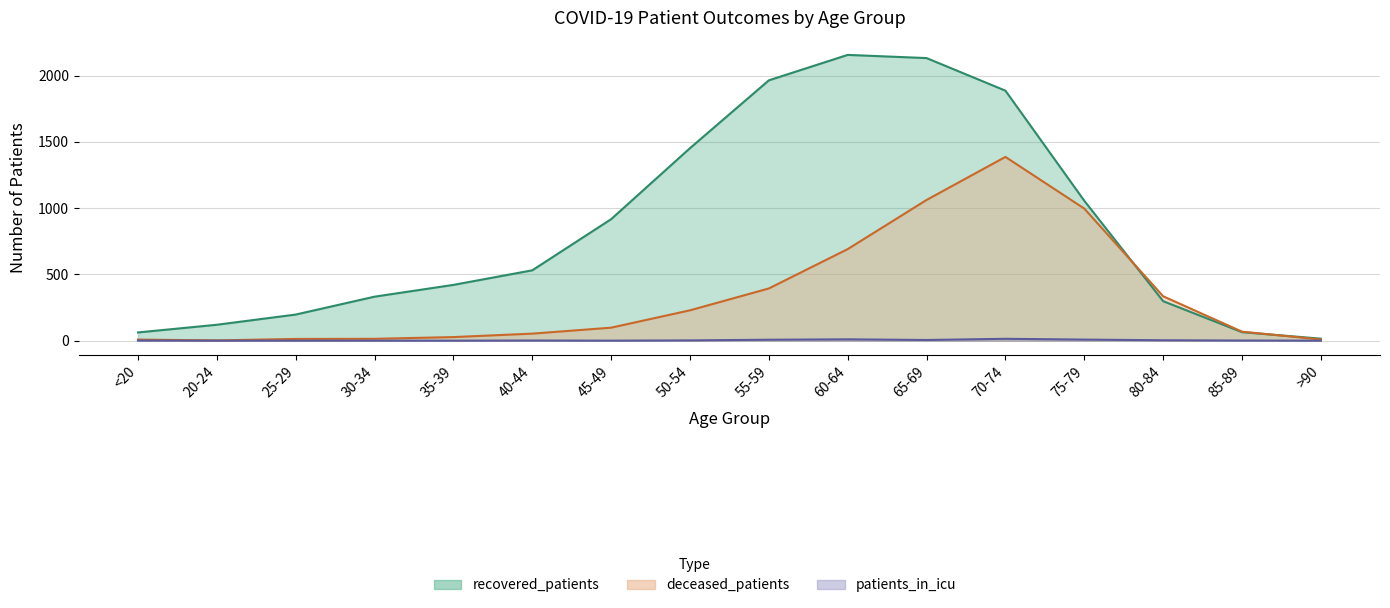

True or false: recovered_patients has more than 0 points higher than both neighbors.

True